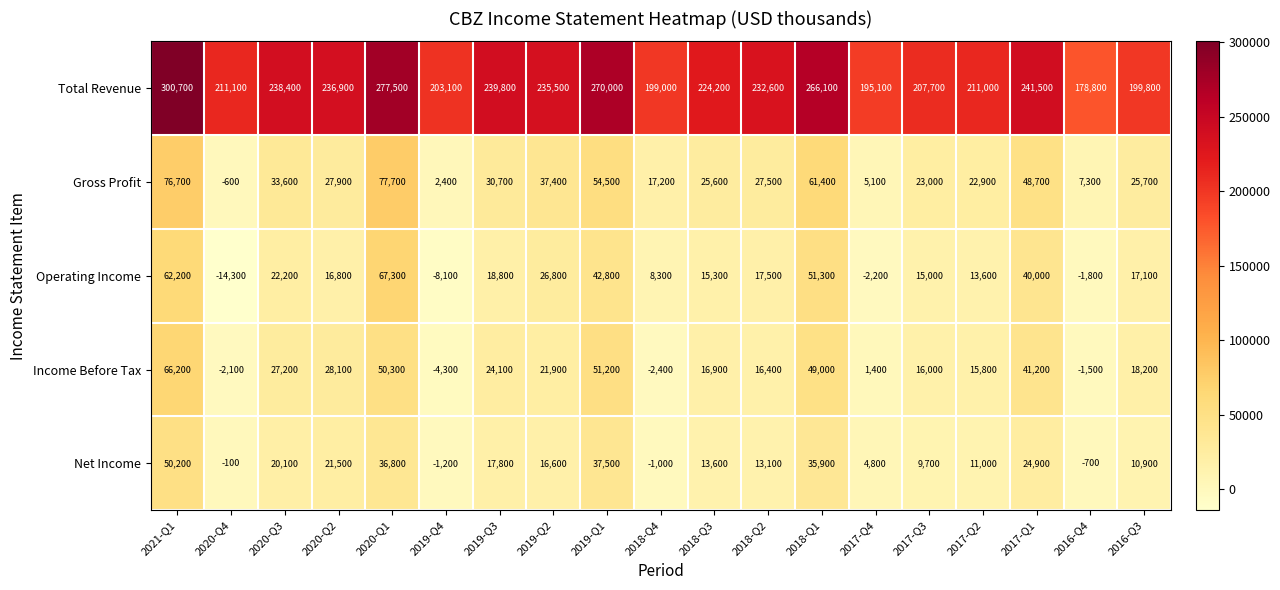

True or false: Net Income has a value of 5948 at 2017-Q2.

False